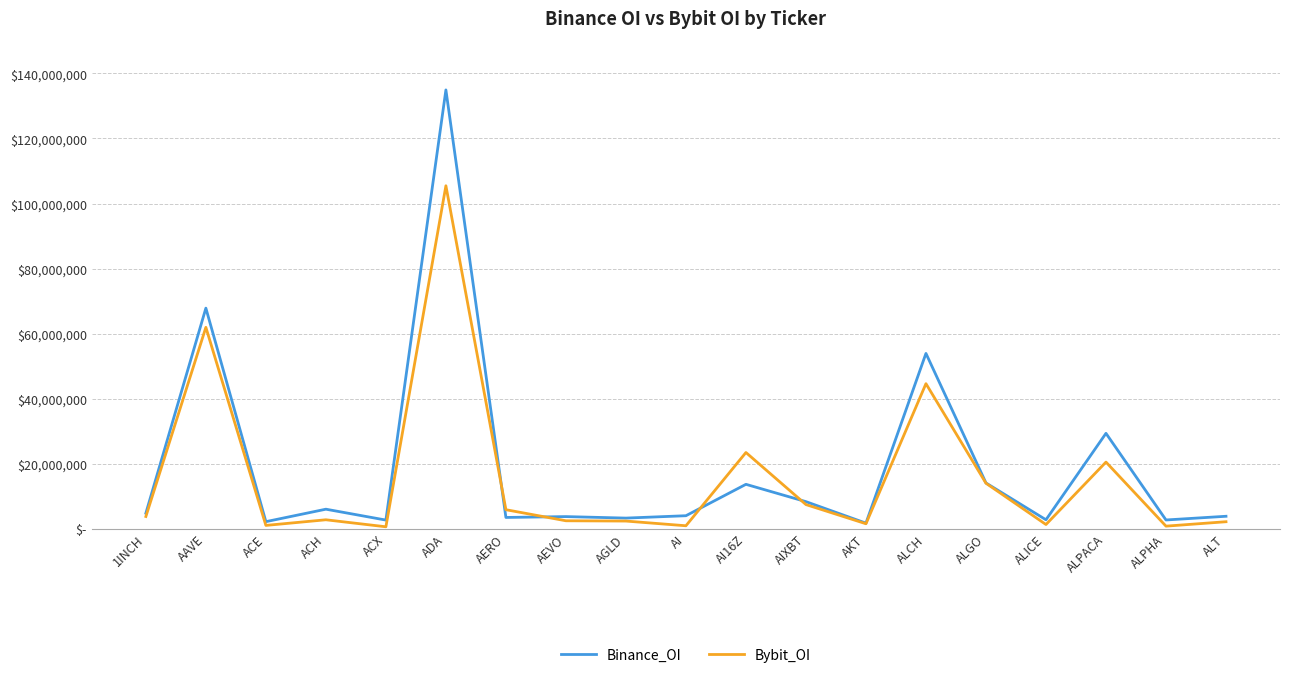

Which series changed the most between AERO and AI16Z?

Bybit_OI